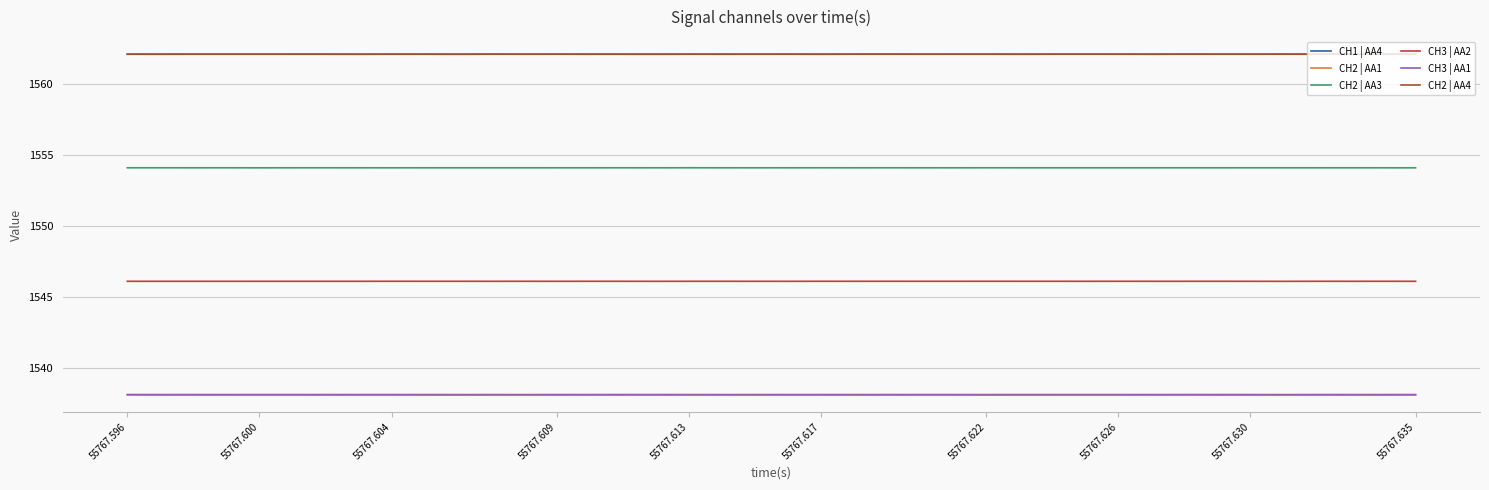

What is the highest value of the CH2 | AA4 series?

1562.1